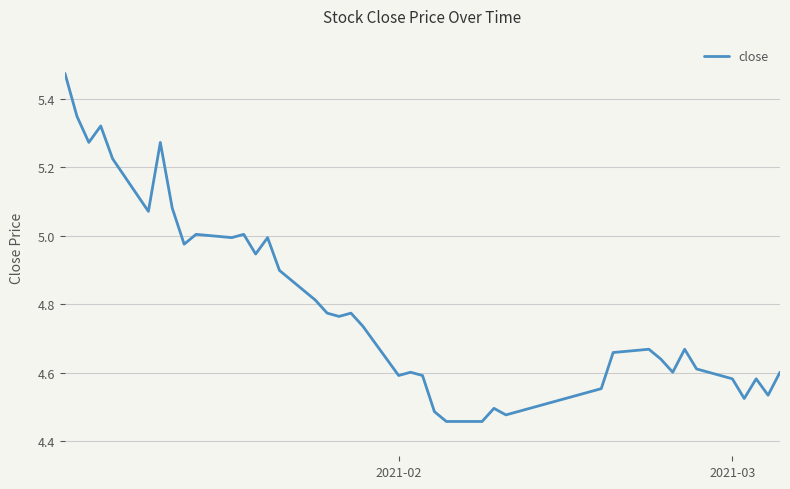

Does the chart display data point markers on the line(s)?

No